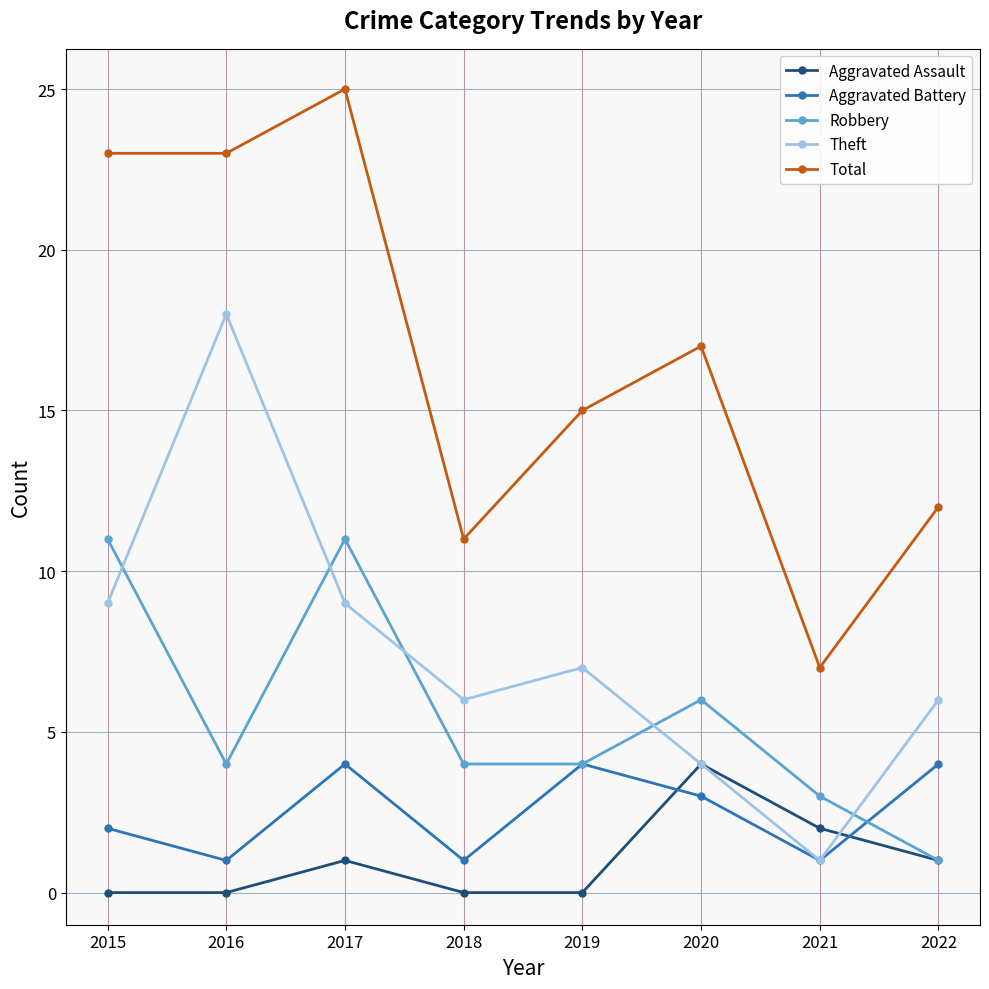

What is the spread (max minus min) of values at 2016?

23